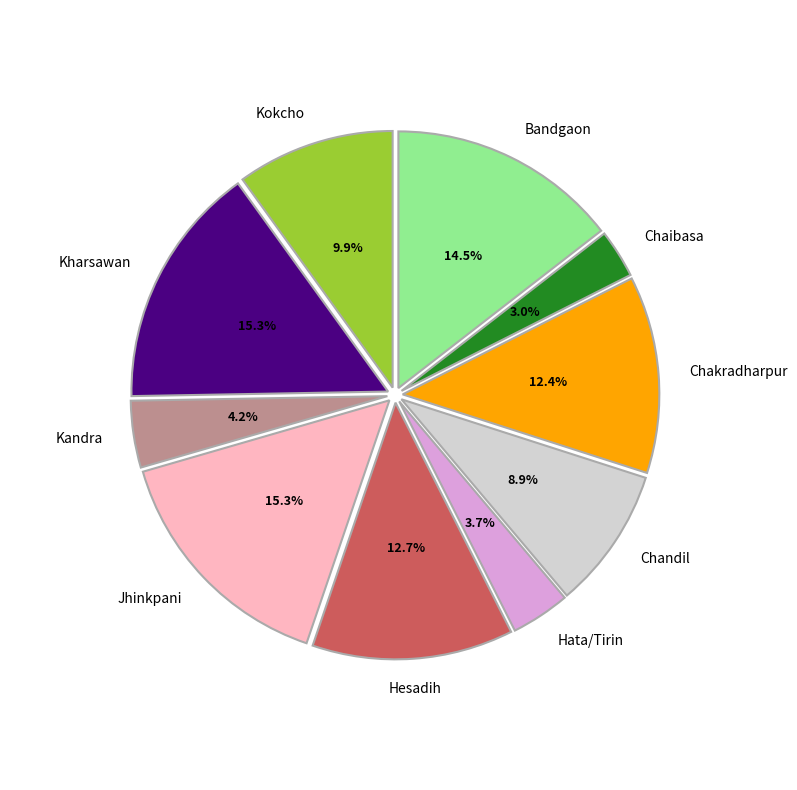

Is there a majority slice in this chart?

No